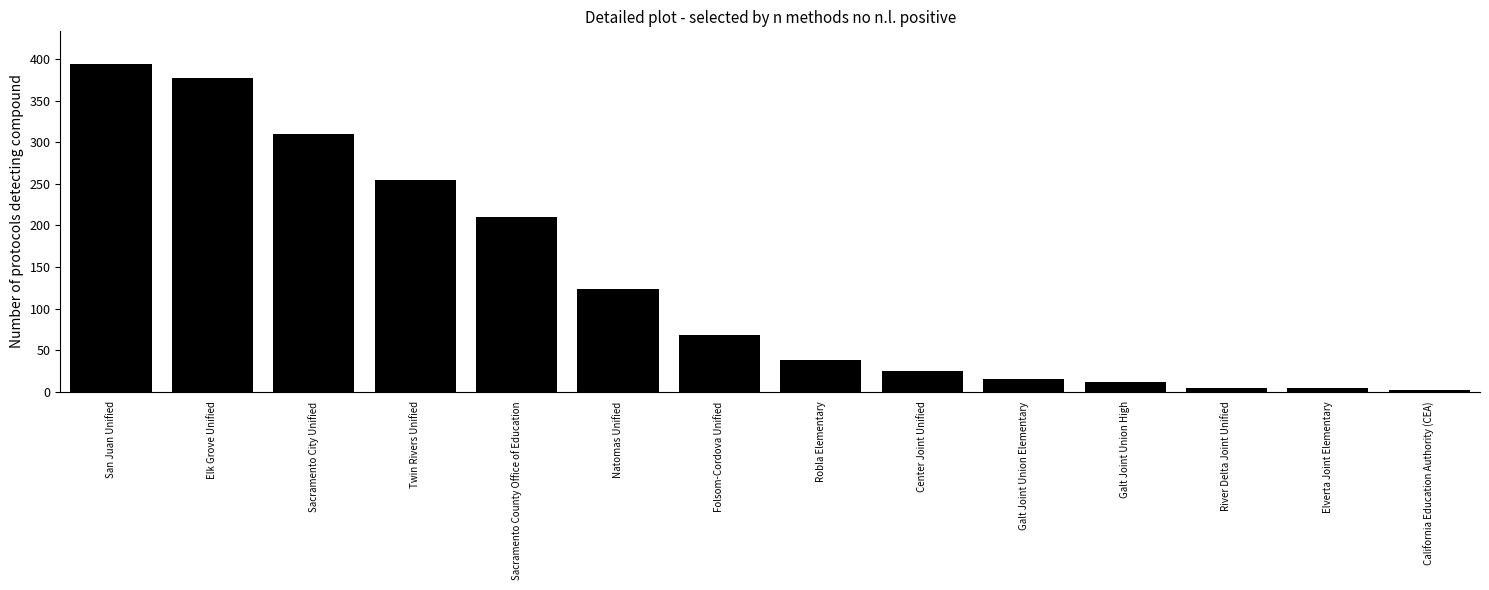

True or false: the data shows 12 at Galt Joint Union High.

True